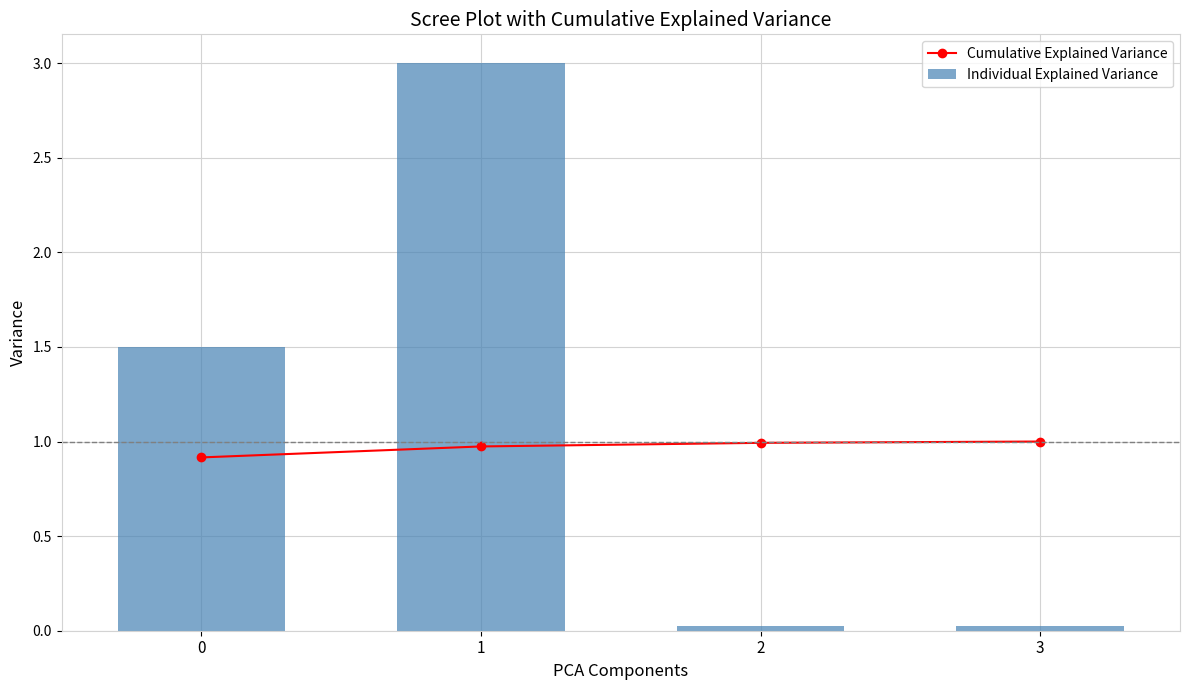

Reading left to right, transcribe all the data shown in this chart.

Cumulative Explained Variance: 0=0.9	1=1.0	2=1.0	3=1.0
Individual Explained Variance: 0=1.5	1=3.0	2=0.0	3=0.0